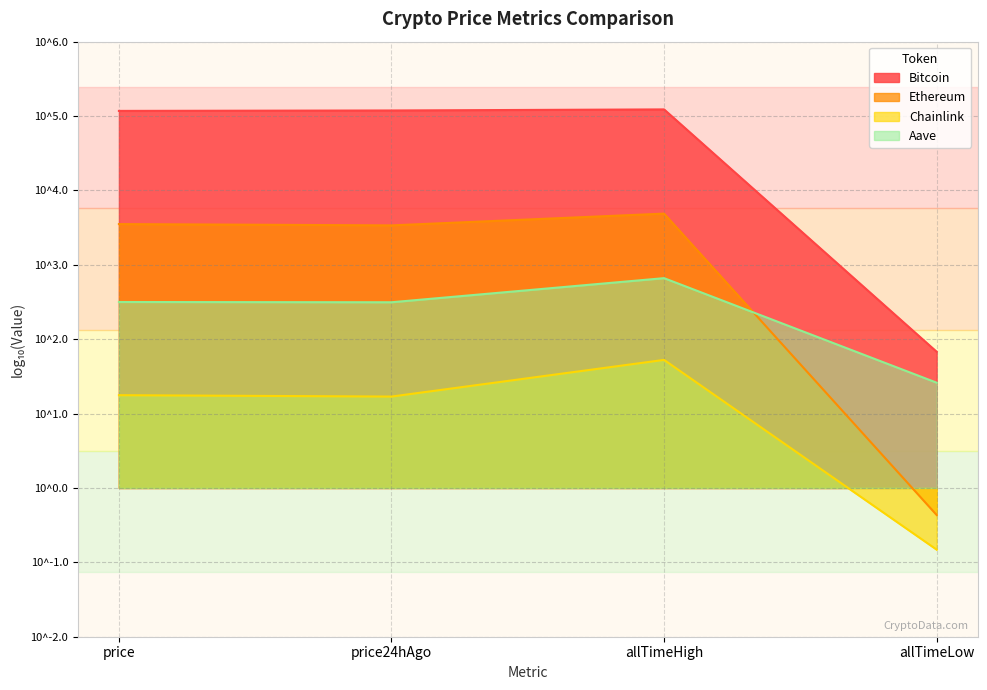

What is the sum of the Ethereum values at allTimeHigh and price?

5.3